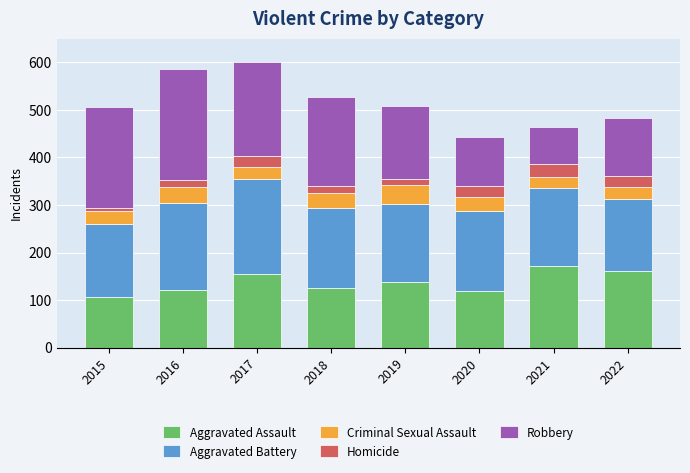

Is it true that Aggravated Assault equals 43 at 2015?

False